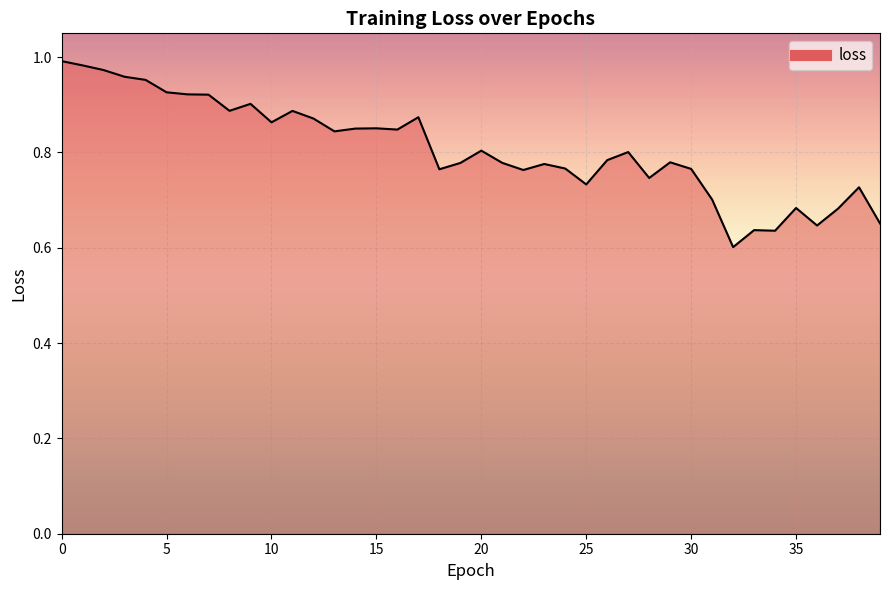

The chart shows a value of 0.3 at 39. True or false?

False